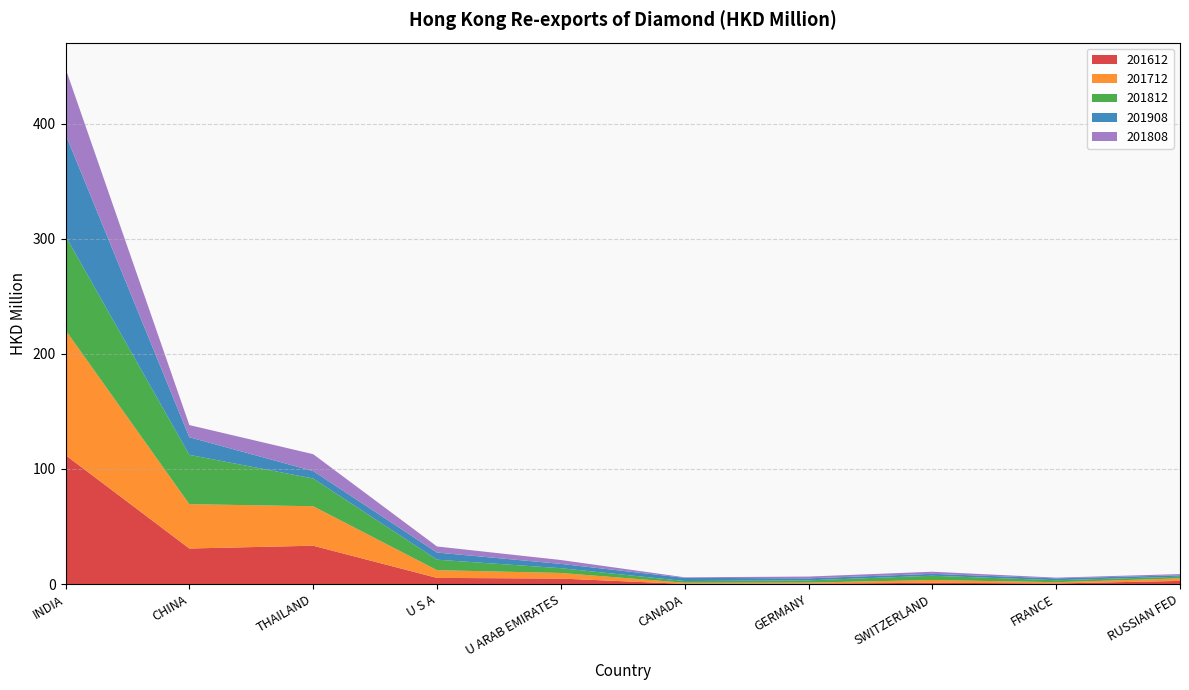

Reading left to right, transcribe all the data shown in this chart.

201612: 112.0	30.9	33.3	5.3	4.8	0.1	0.3	1.1	0.5	2.7
201712: 108.7	38.5	34.3	6.7	4.9	1.0	0.9	2.4	1.1	2.2
201812: 81.8	42.9	24.1	9.1	4.1	1.5	2.0	3.7	1.7	1.4
201908: 88.4	15.3	6.5	6.2	3.7	2.8	1.7	1.6	1.6	1.2
201808: 57.3	10.6	14.6	5.3	3.4	0.5	1.5	1.8	0.6	1.1